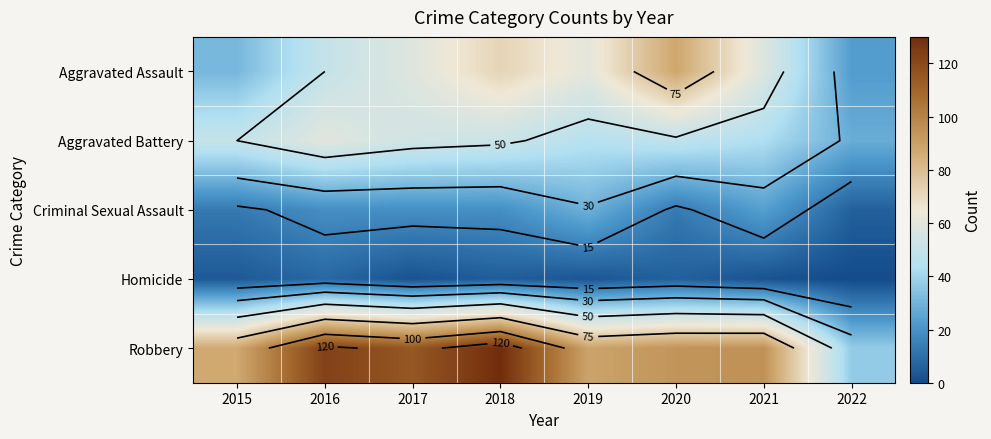

List the series in order of their peak value, highest first.

Robbery, Aggravated Assault, Aggravated Battery, Criminal Sexual Assault, Homicide